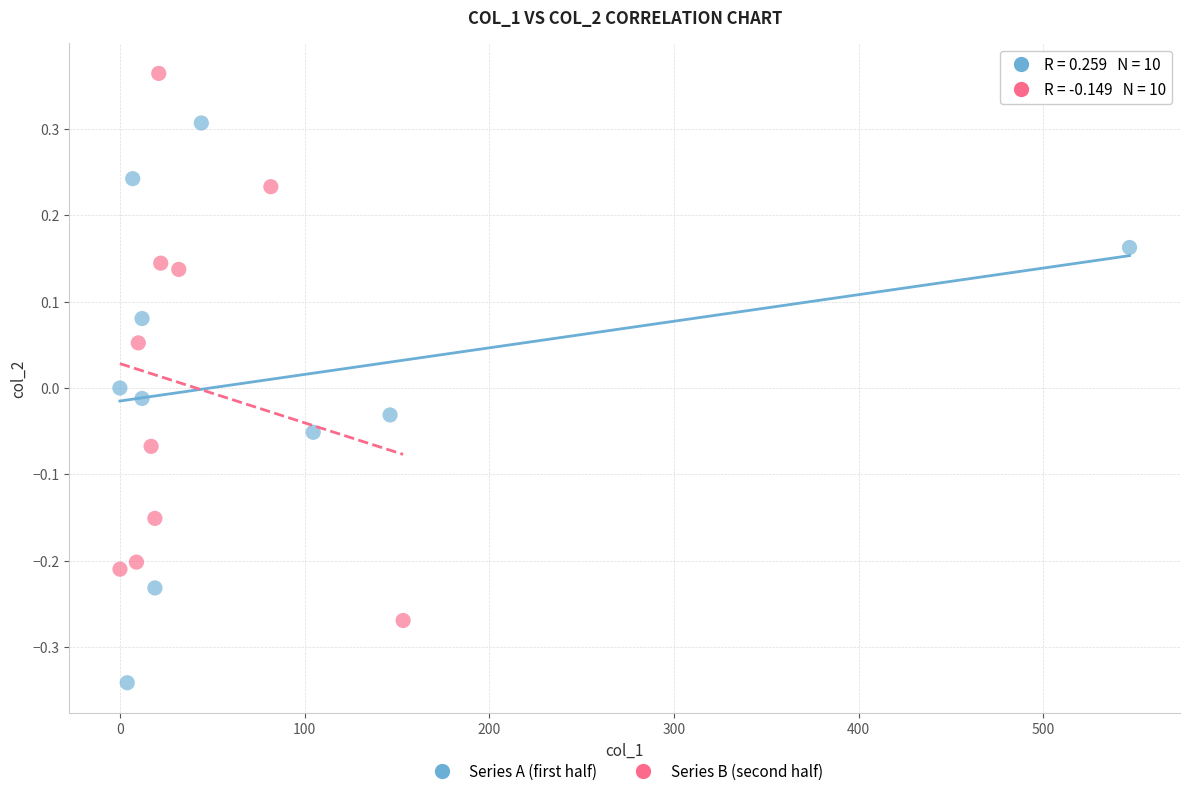

Which series reaches the maximum Y coordinate?

Series B (second half)